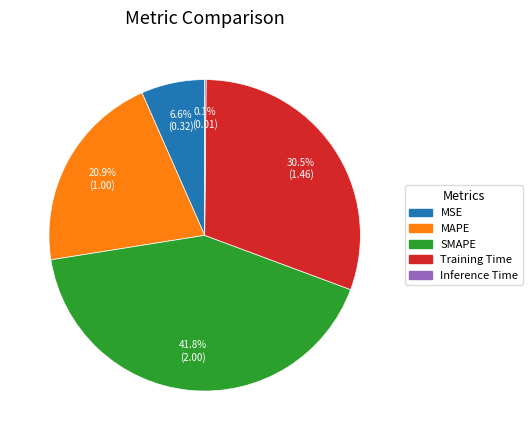

The SMAPE slice represents 42% of the pie. True or false?

True